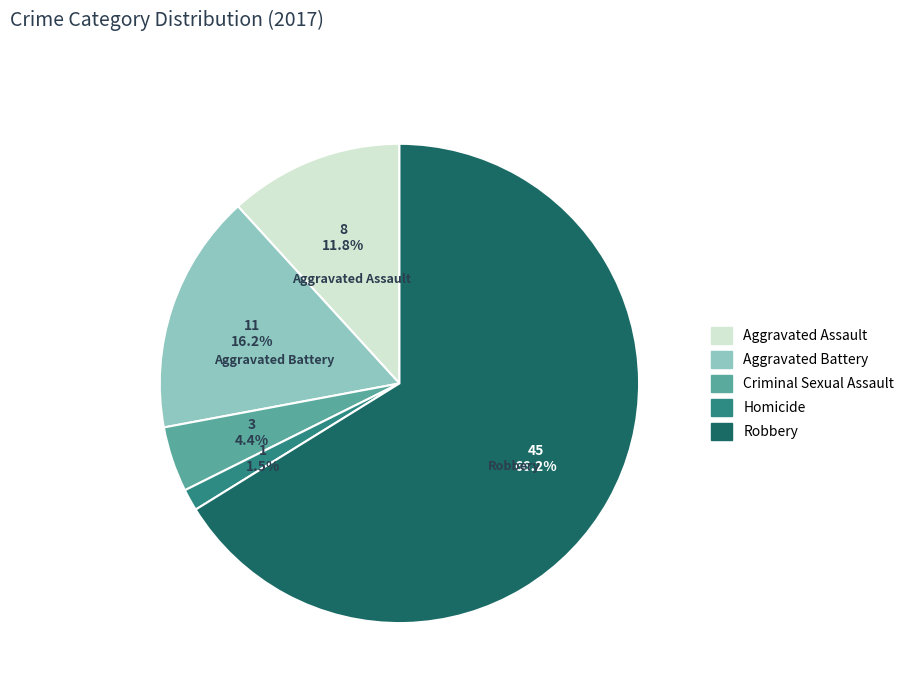

Is the sum of Aggravated Battery and Criminal Sexual Assault greater than half?

No